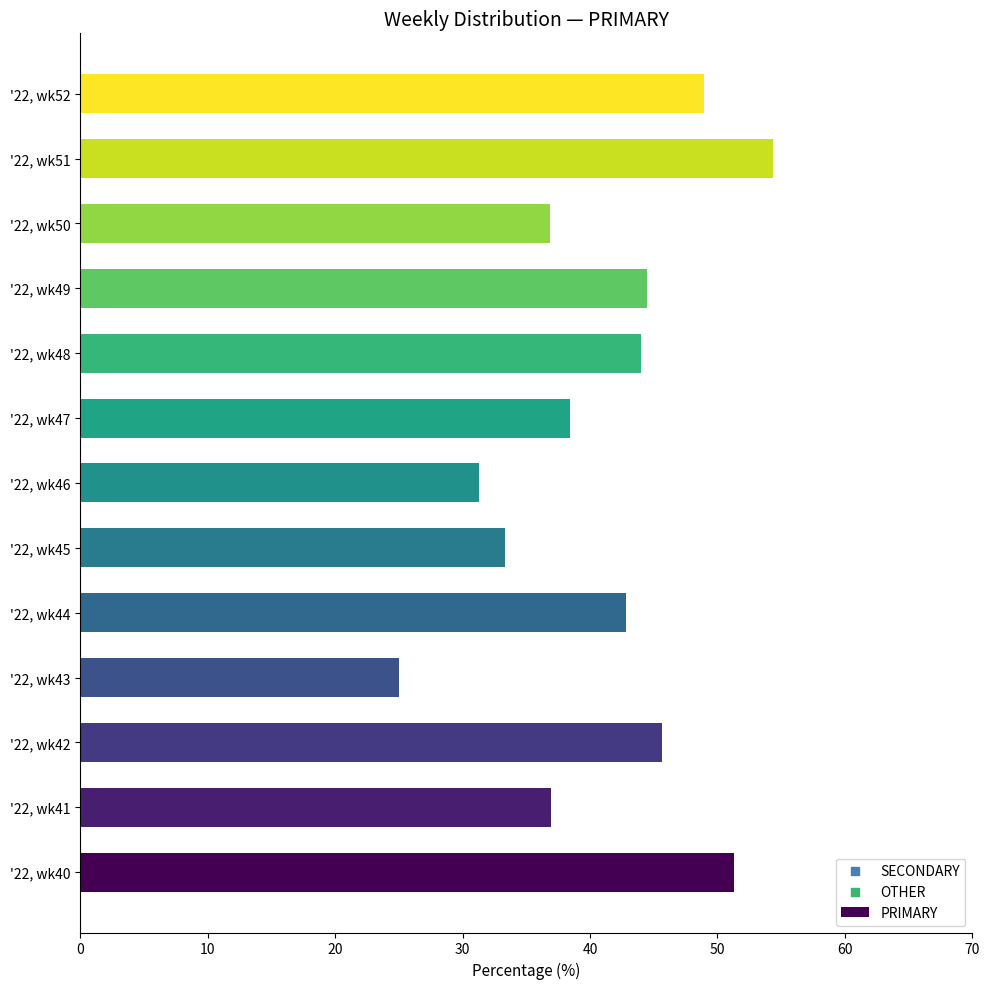

Which has a higher value, '22, wk43 or '22, wk45?

'22, wk45